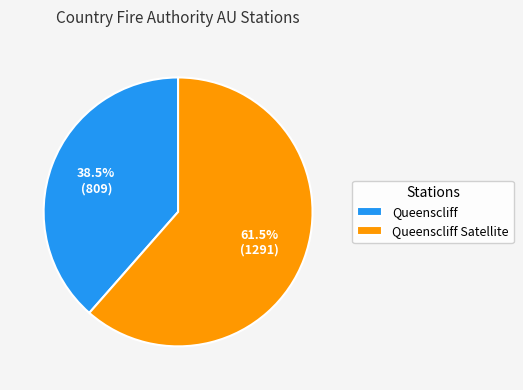

What percentage do Queenscliff Satellite and Queenscliff together represent?

100.0%